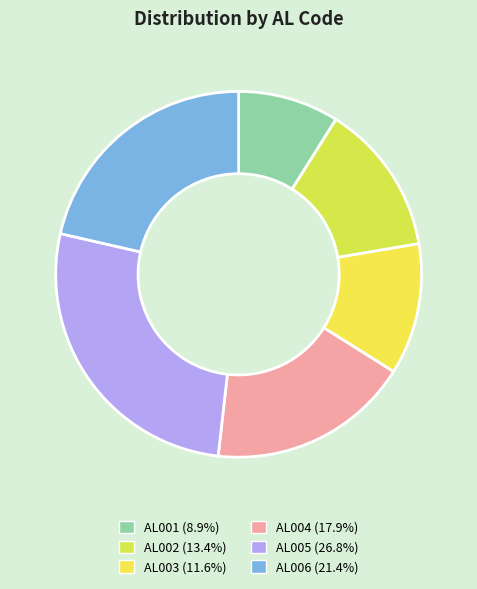

Does AL006 account for over 50% of the chart?

No